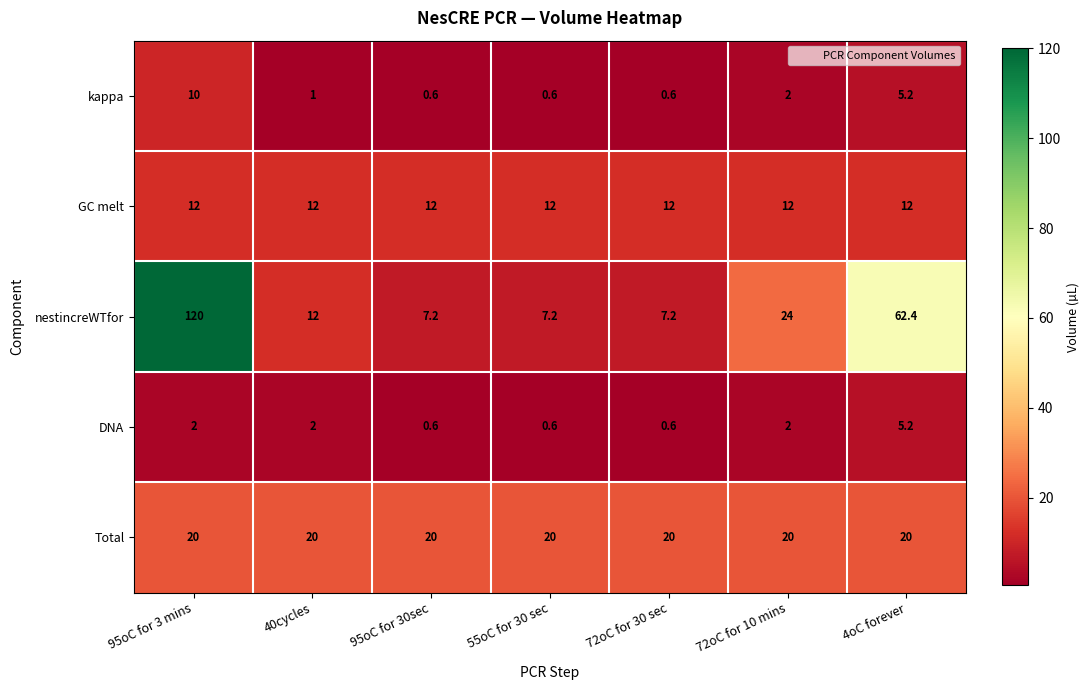

At how many categories does at least one series exceed 3?

7